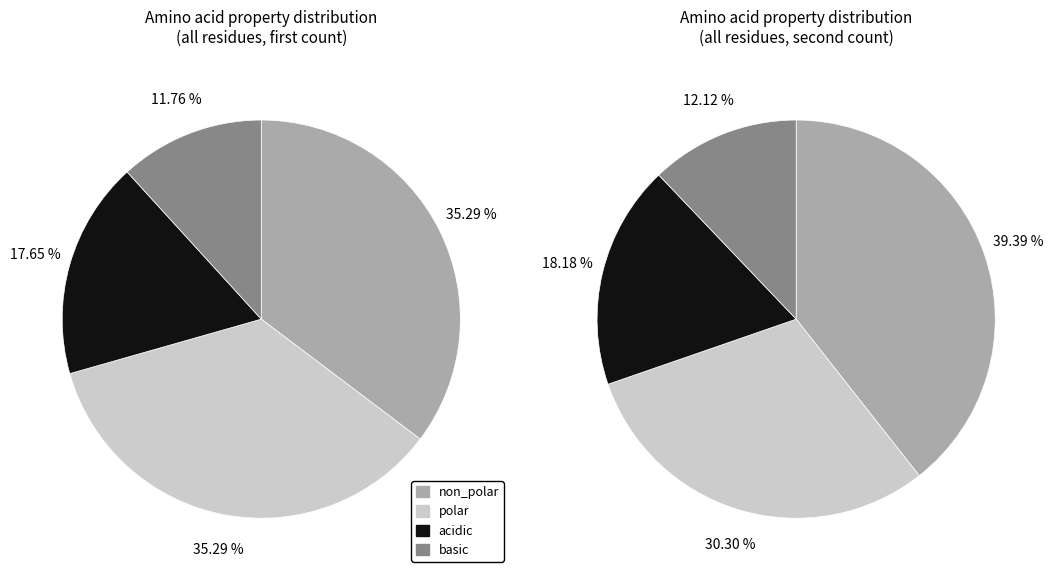

To the nearest percent, what is the average slice percentage?

25%